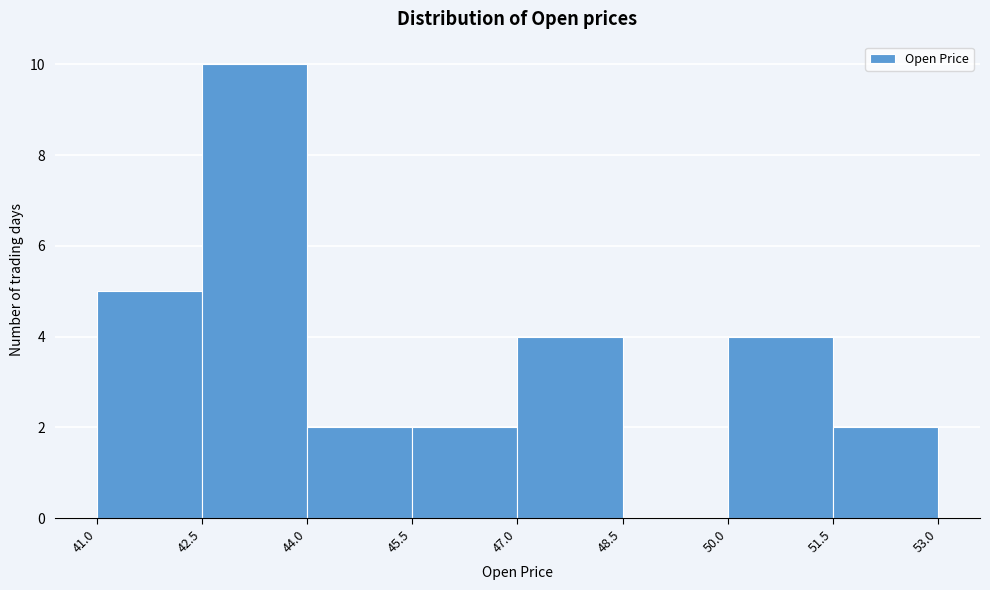

Over which range of the x-axis is the bar tallest?

42.5 to 44.0